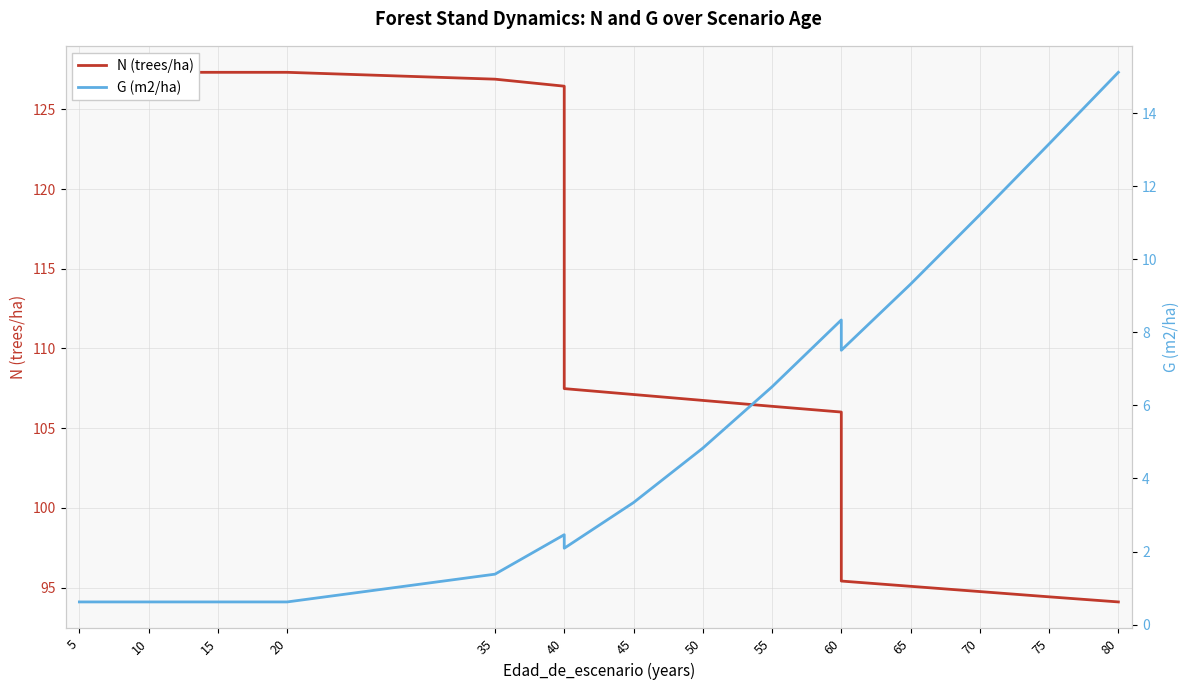

True or false: N (trees/ha) and G (m2/ha) cross at least once.

False